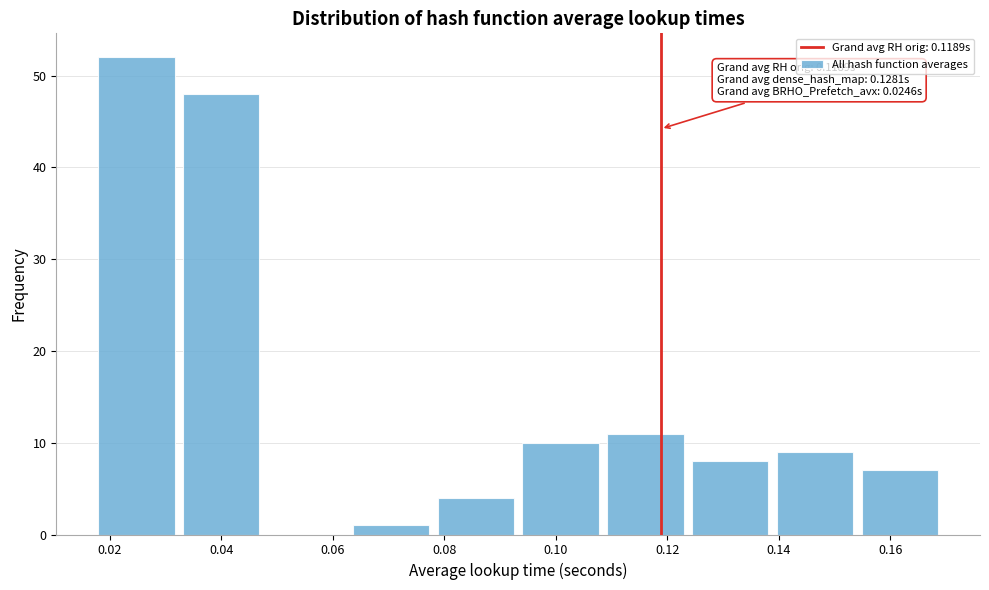

Over which range of the x-axis is the bar tallest?

0.018 to 0.032